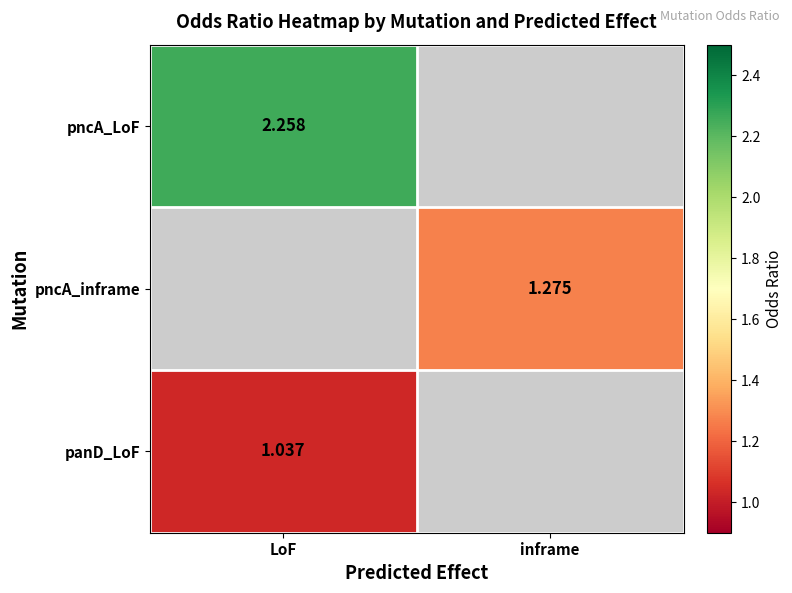

What is the lowest value of the panD_LoF series?

1.0